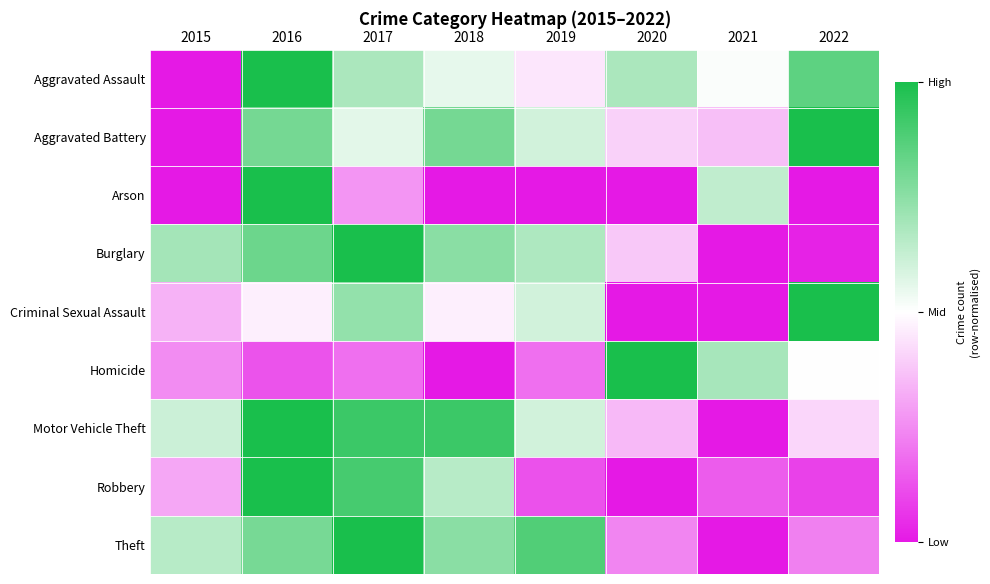

At which category is the sum across all series the highest?

2016